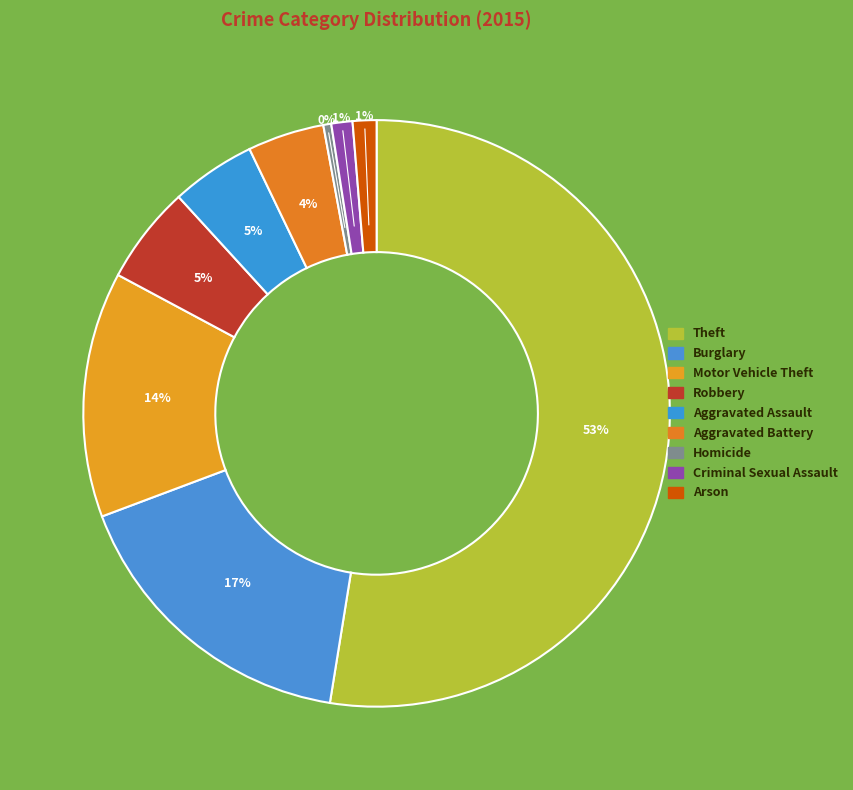

Approximately how many times larger is the value at Robbery compared to Criminal Sexual Assault?

4.6